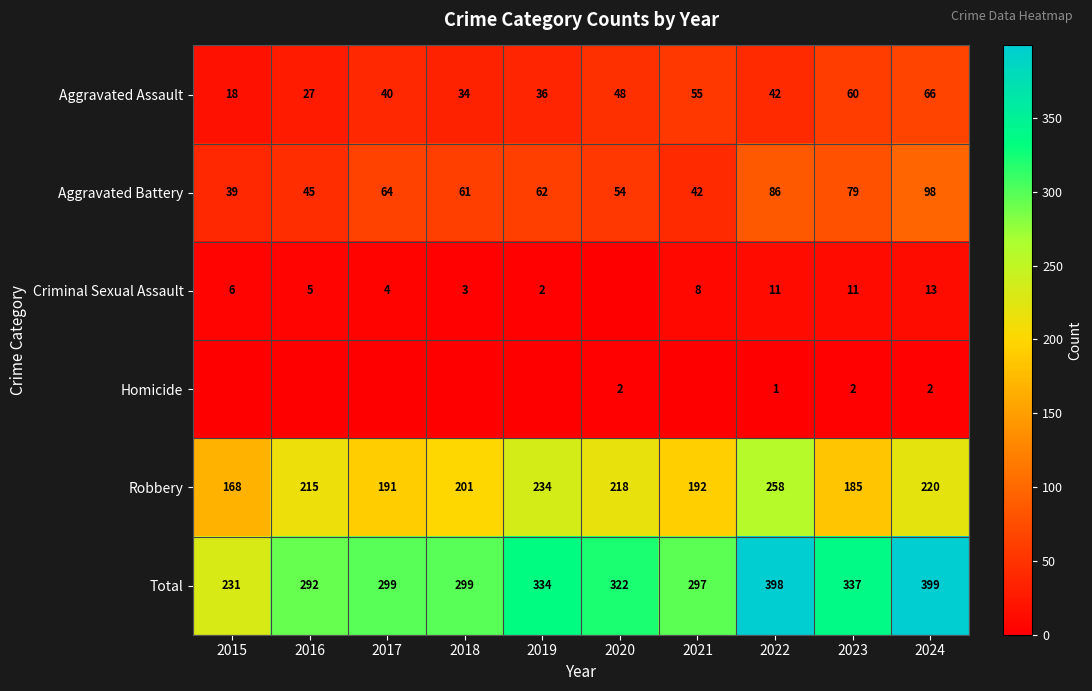

What is the spread (max minus min) of values at 2018?

299